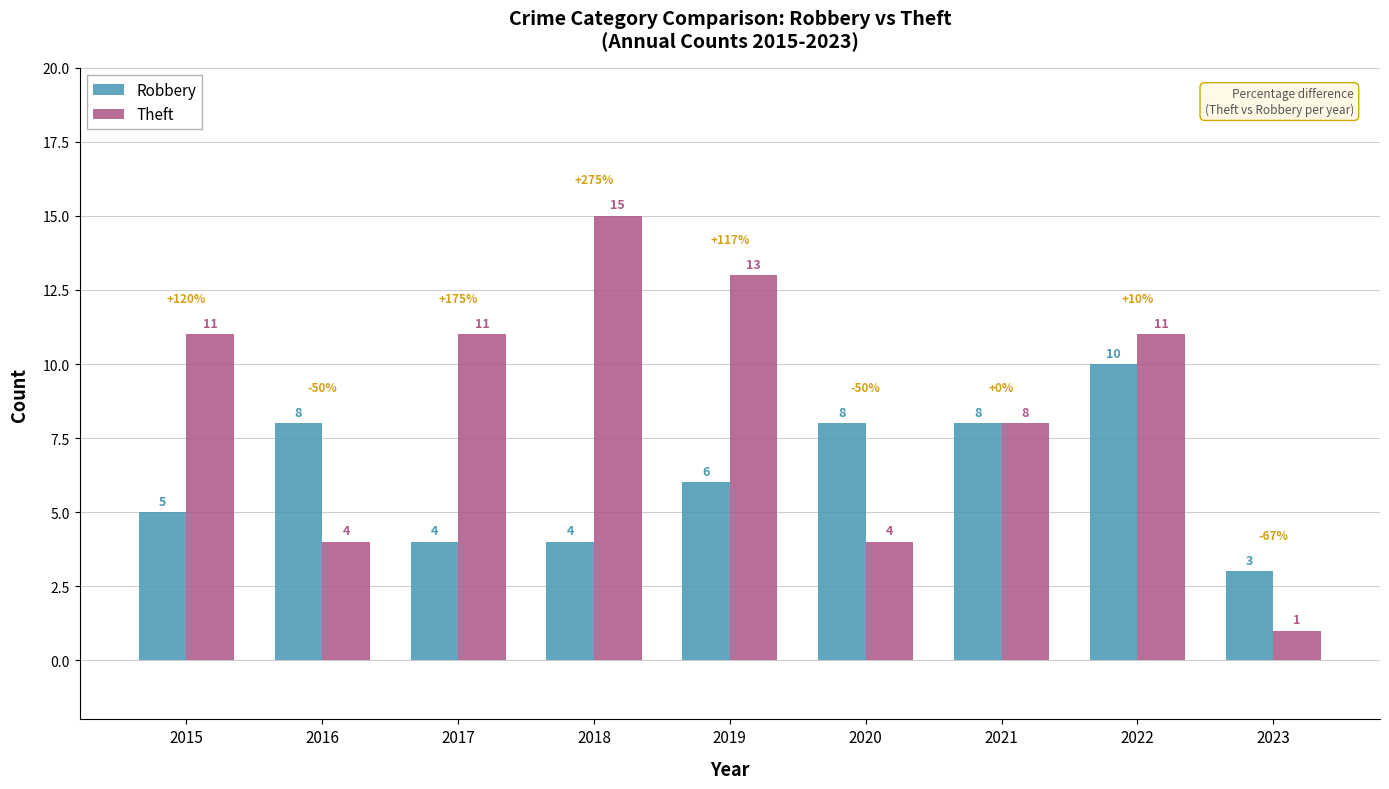

At 2015, list the series in order from largest to smallest.

Theft, Robbery